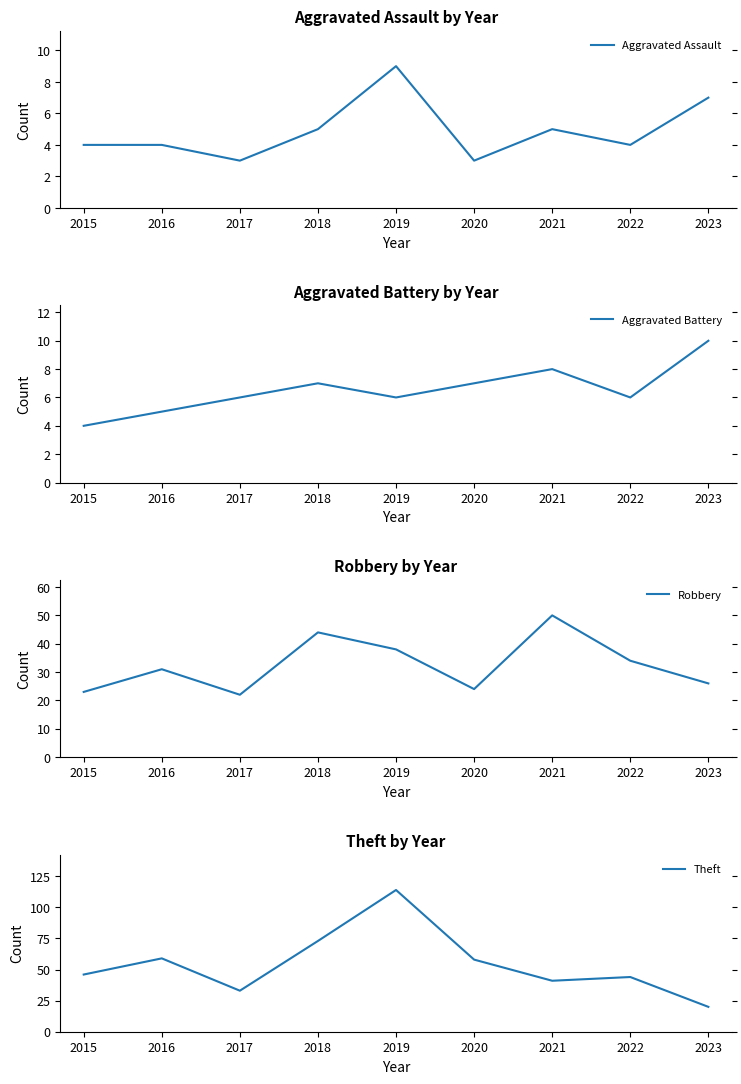

Between 2018 and 2021, which series saw the biggest shift?

Theft